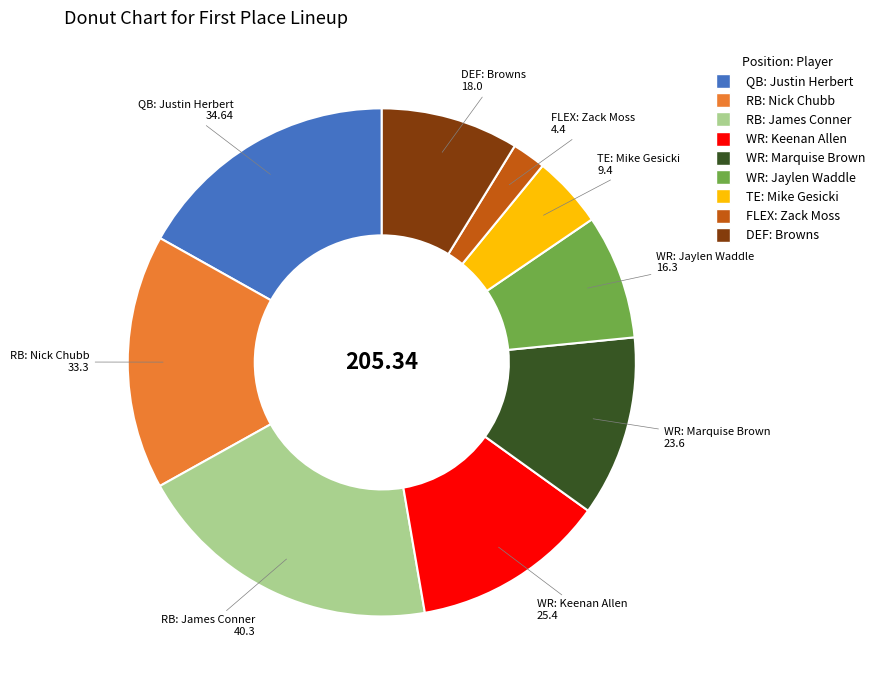

Is there any slice that represents more than half of the pie?

No